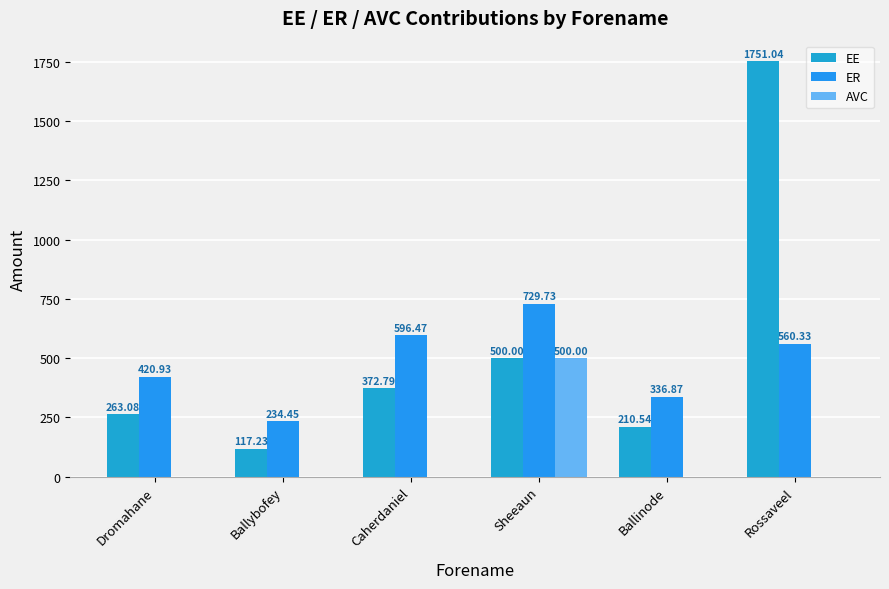

What are all the series names shown in the legend?

EE, ER, AVC